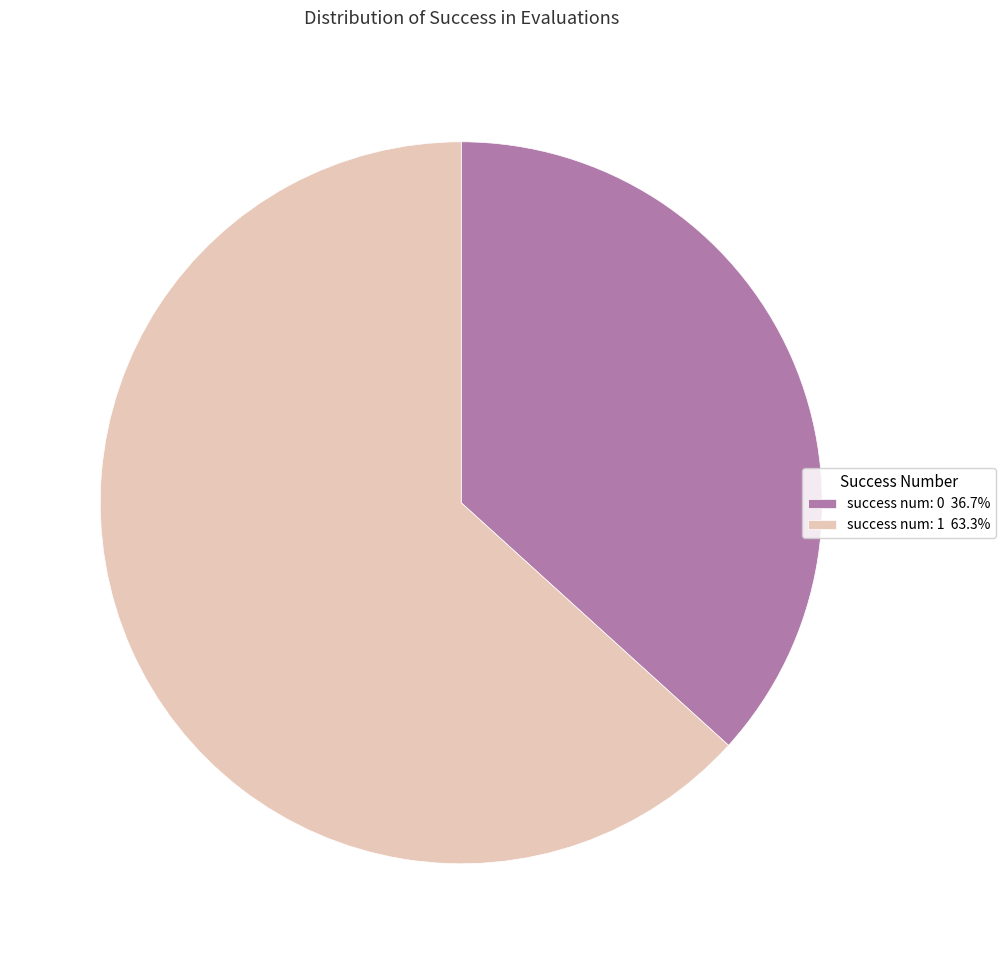

Do success num: 0 36.7% and success num: 1 63.3% together represent more than half of the pie?

Yes